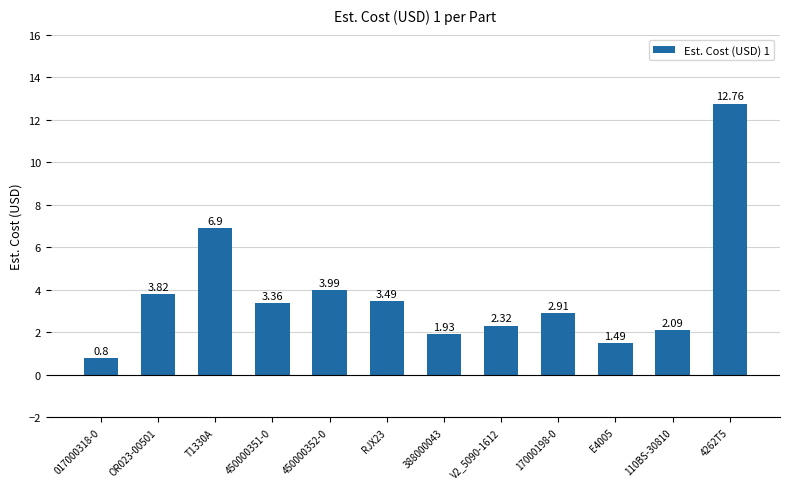

True or false: the data shows 6.9 at T1330A.

True